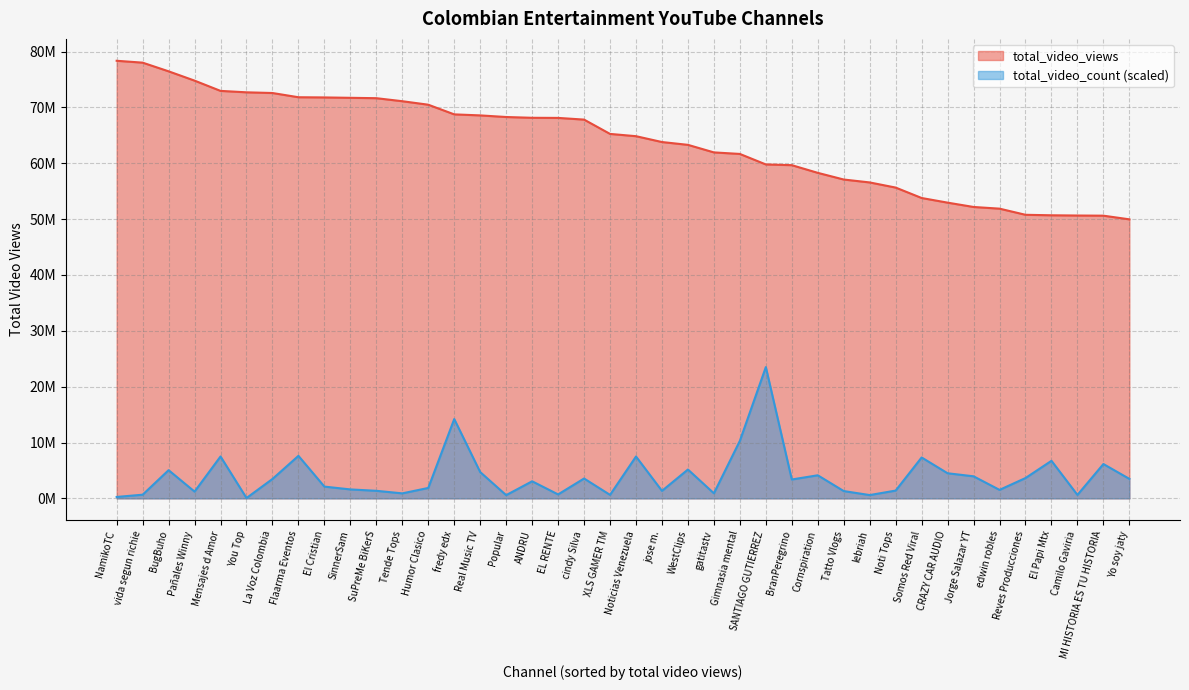

True or false: total_video_views and total_video_count intersect in this chart.

False